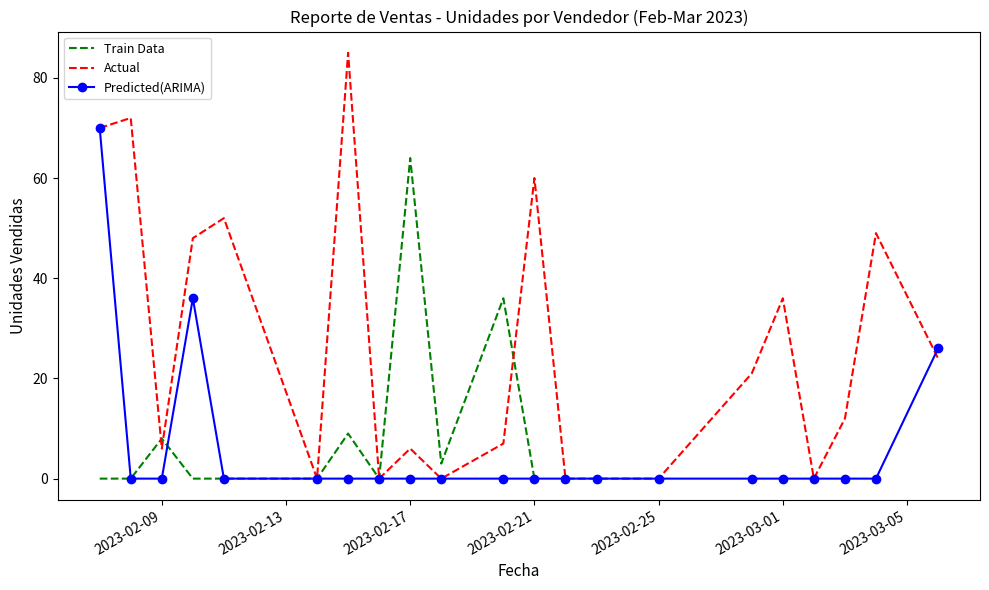

What is the label of the 26th point from the right?

2023-02-10